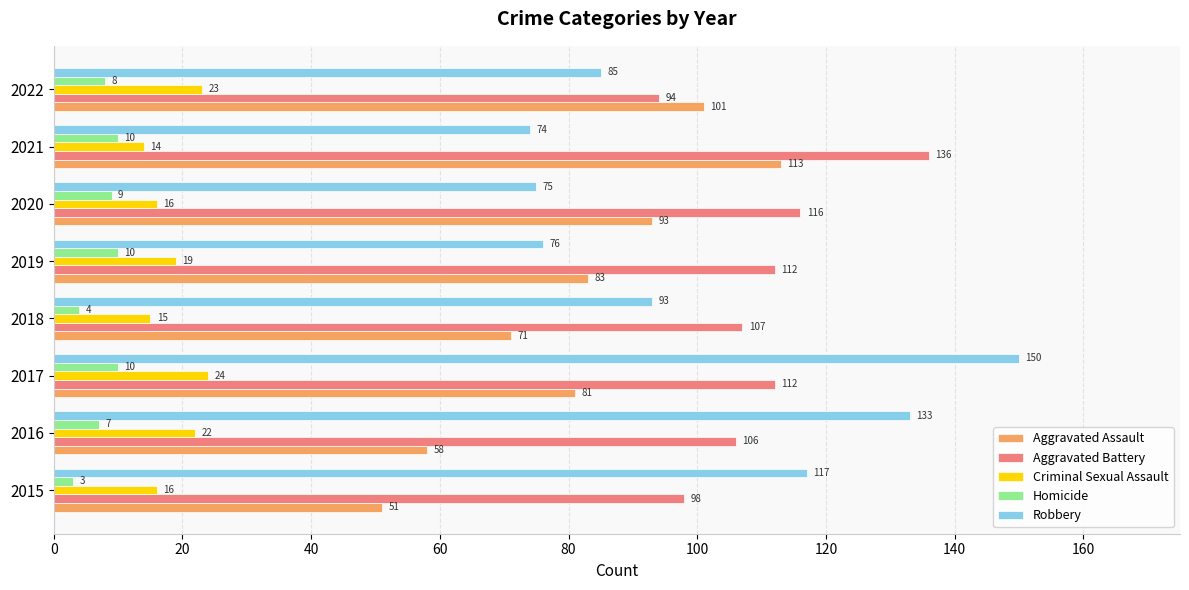

At 2022, list the series in order from smallest to largest.

Homicide, Criminal Sexual Assault, Robbery, Aggravated Battery, Aggravated Assault